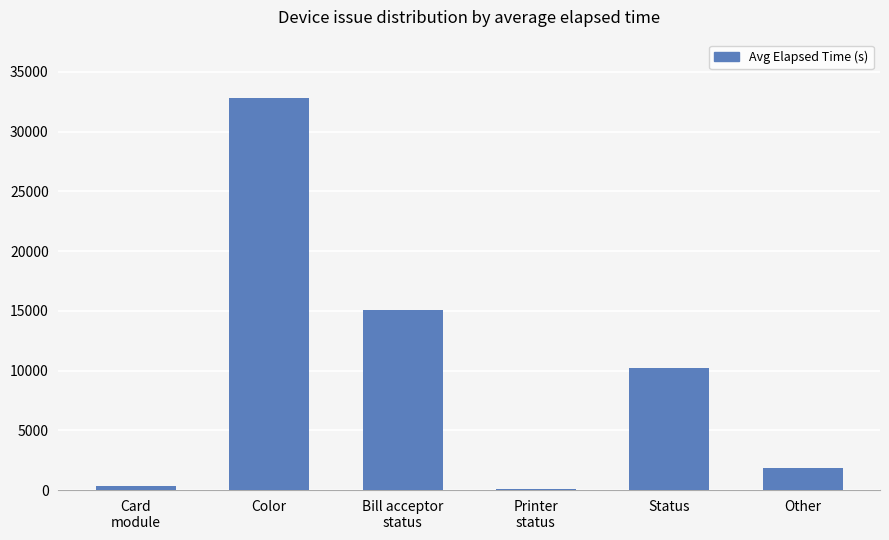

At which category does the chart reach its peak across all series?

Color